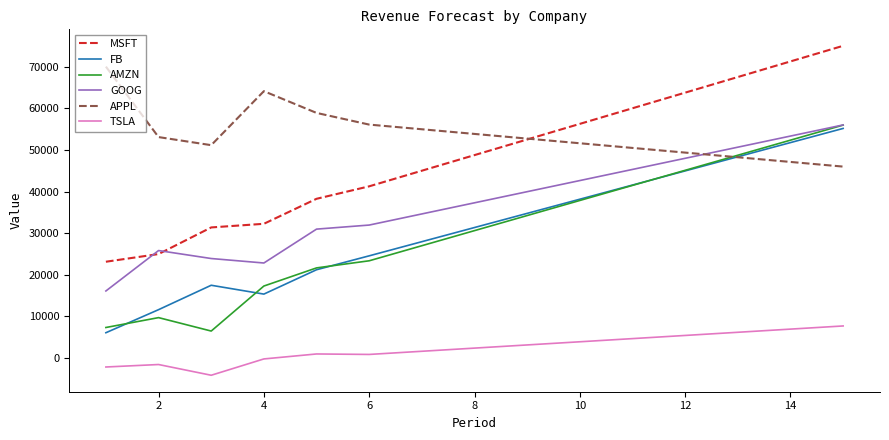

True or false: FB and TSLA cross at least once.

False